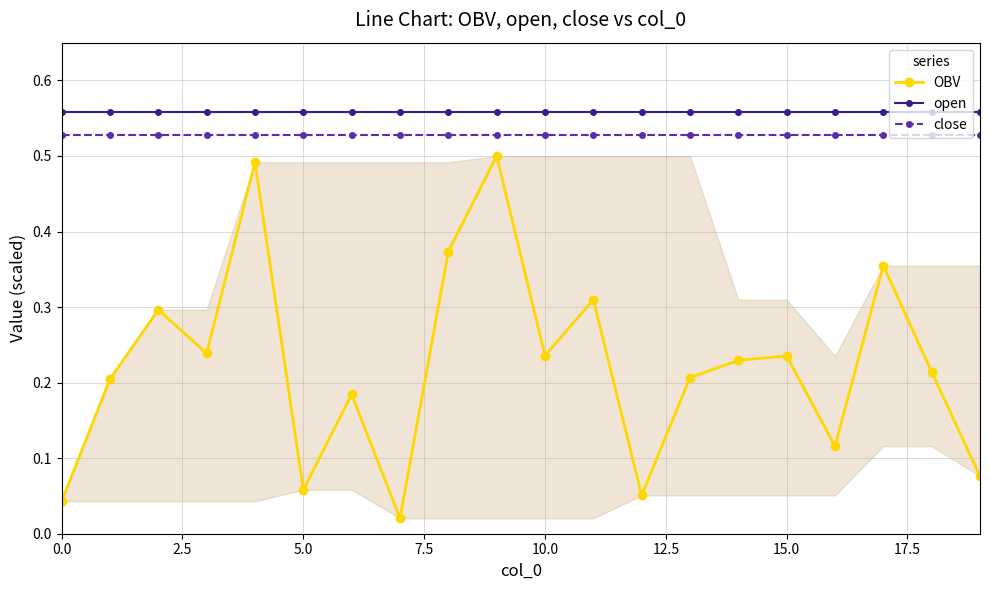

At which category is the sum across all series the highest?

9